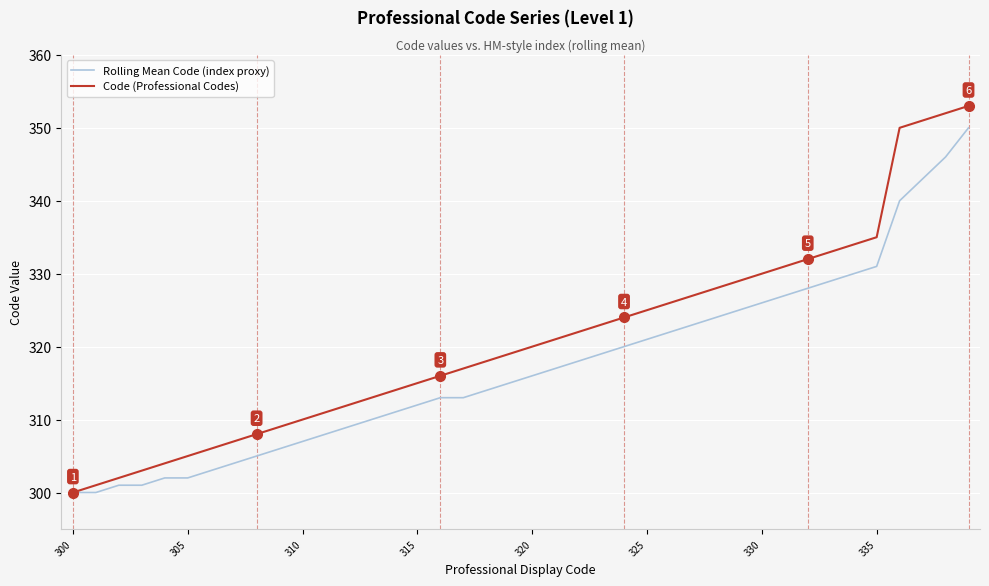

What is the maximum value shown in the chart?

353